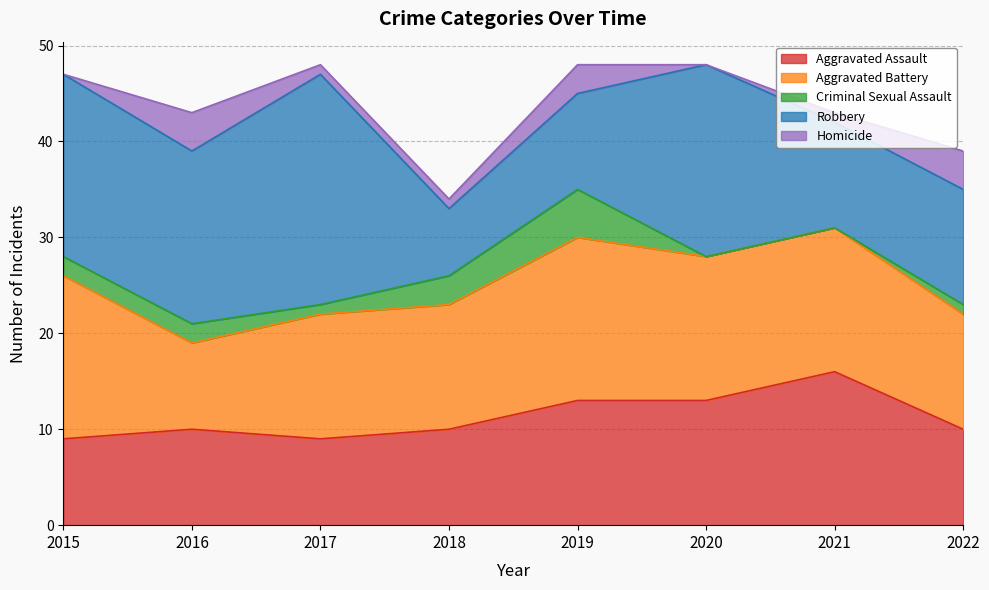

At which label is Homicide closest to 2?

2017